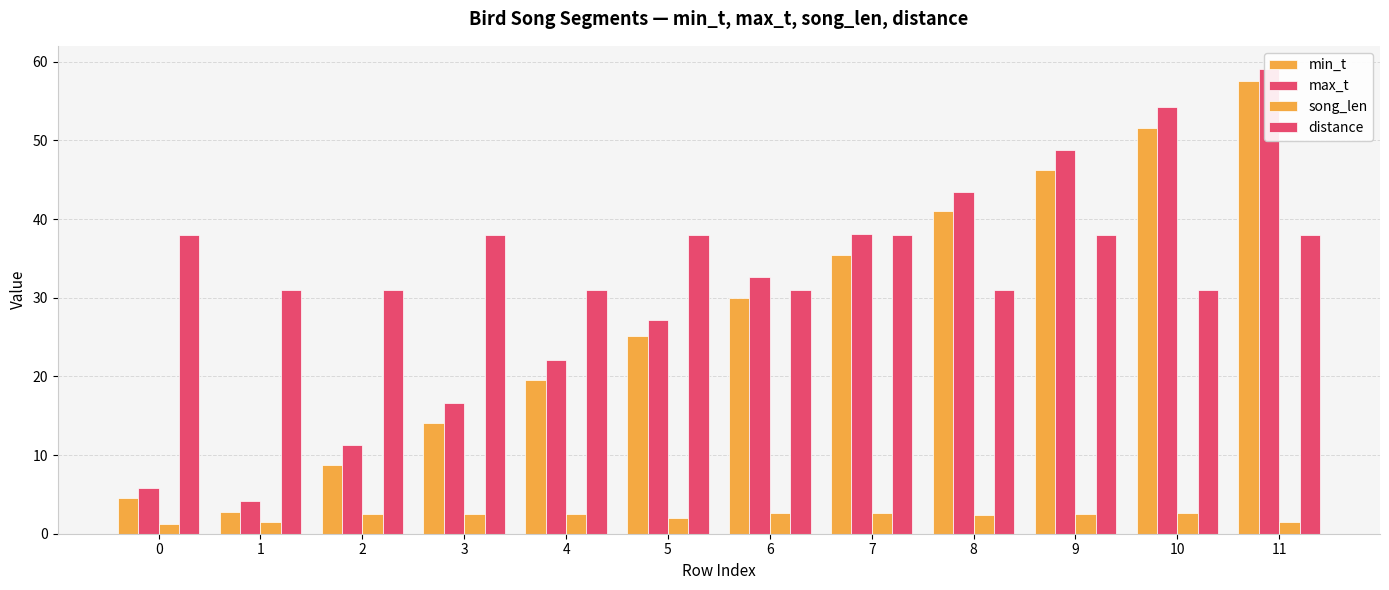

How many values in the max_t series are below 32?

6